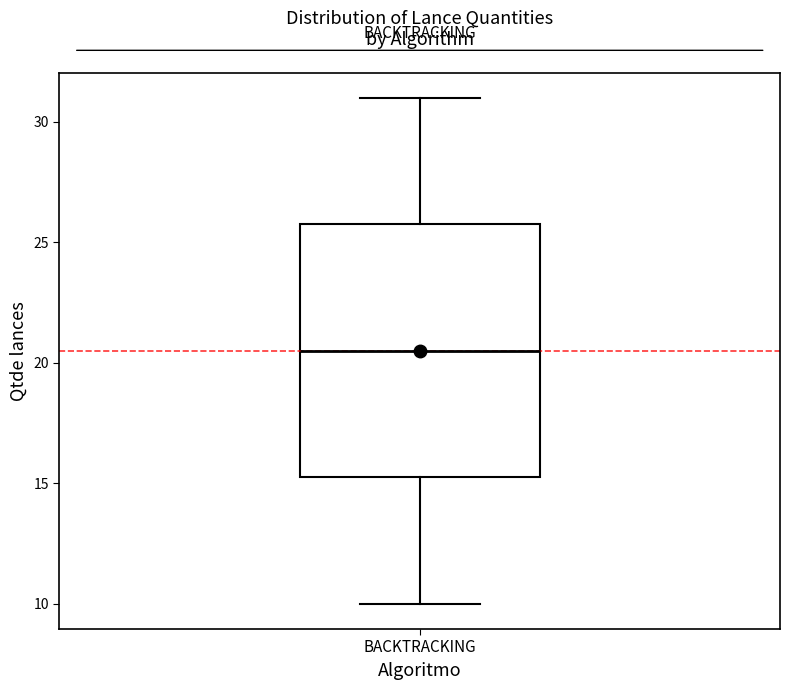

Read this box plot against the y-axis: the position of the median line, the range covered by the box, and the ends of both whiskers. The values are not printed on the chart, so give them approximately, as read against the axis.

median 20.5, box 15.5 to 26.0, whiskers 10.0 to 31.0